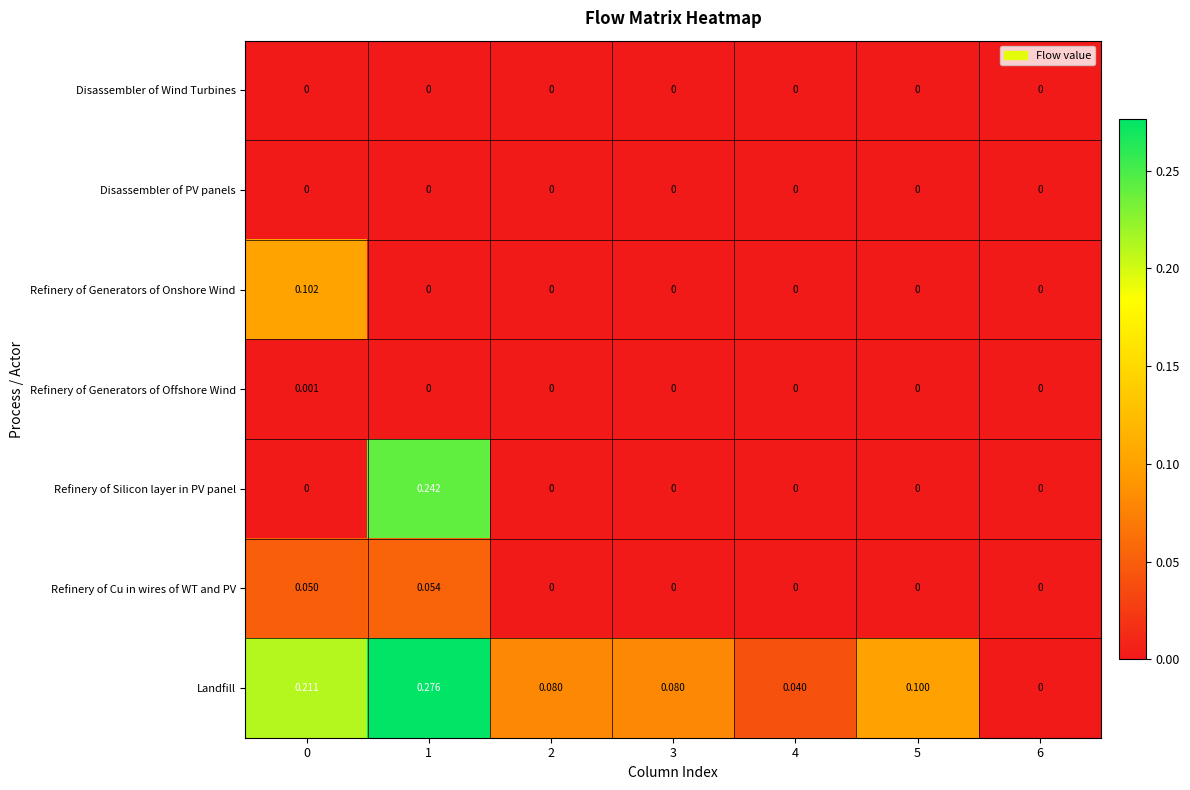

Between 1 and 3, which series saw the biggest shift?

Refinery of Silicon layer in PV panel